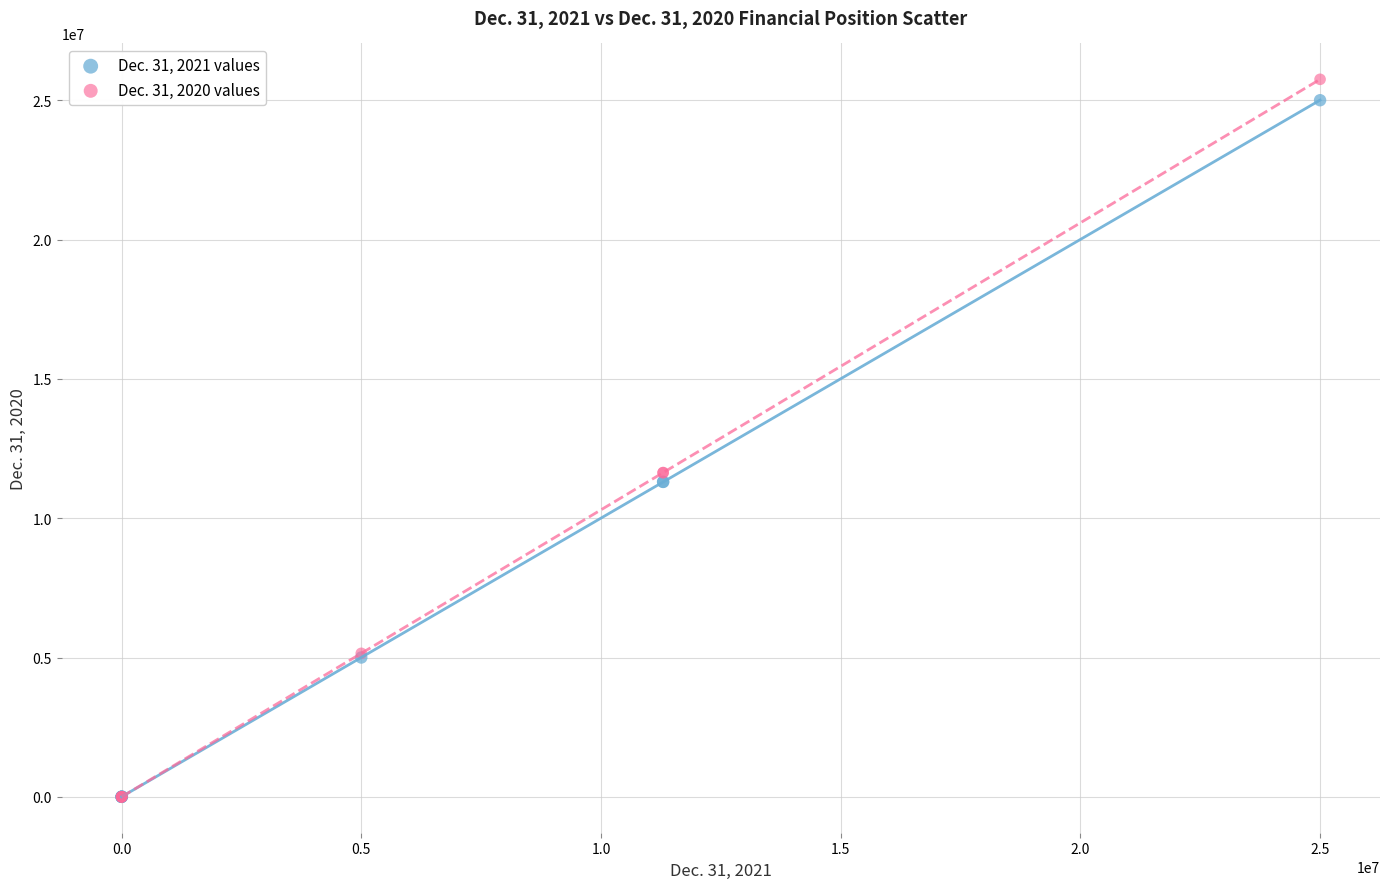

Which series contains the highest Y value?

Dec. 31, 2020 values